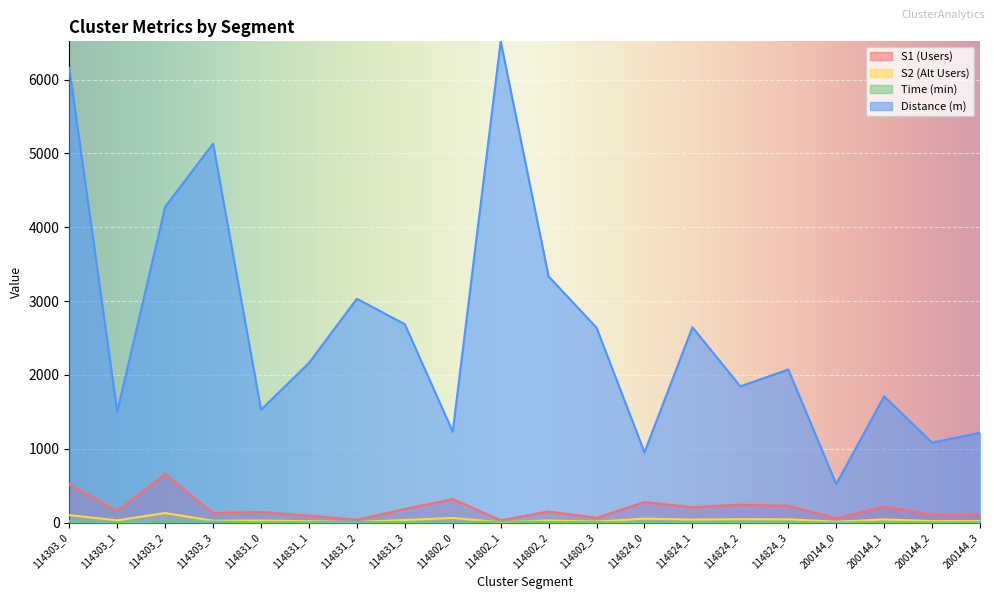

True or false: distance and S1 intersect in this chart.

False